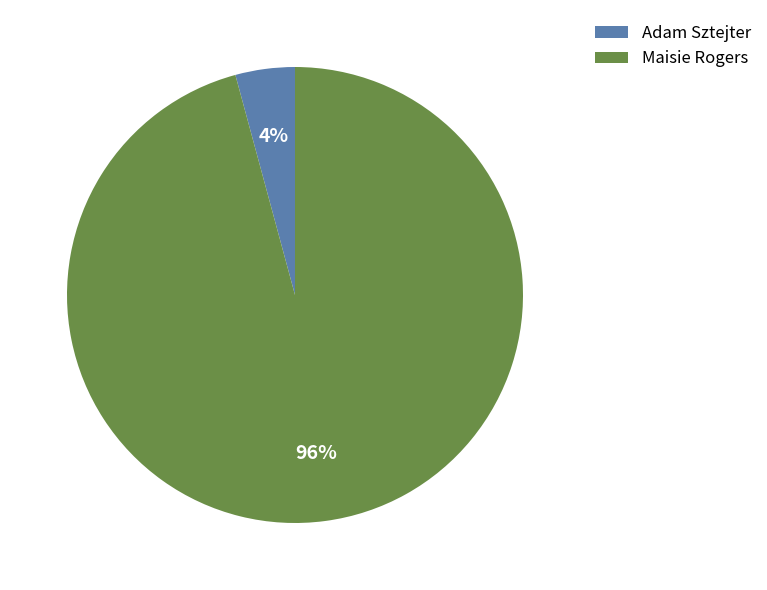

Which has a higher value, Adam Sztejter or Maisie Rogers?

Maisie Rogers